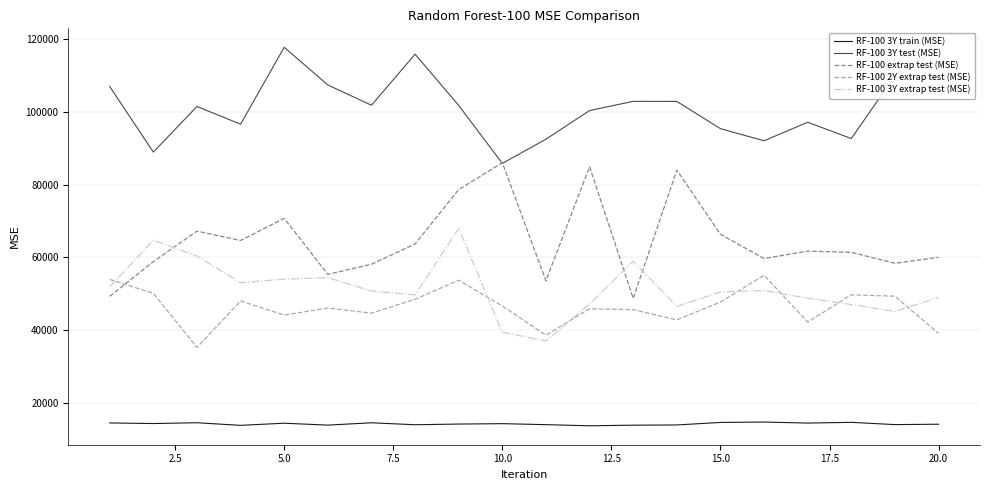

What is the difference between the second highest and minimum values in the RF-100 3Y train (MSE) series?

950.0